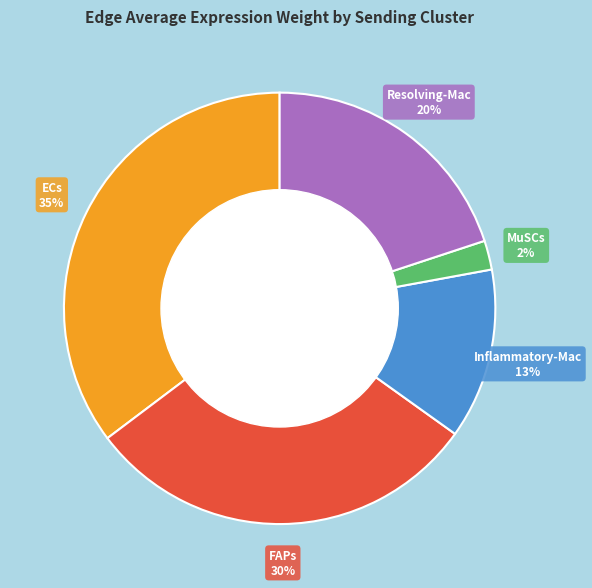

To the nearest percent, what is the difference between the largest and smallest slice percentages?

33%